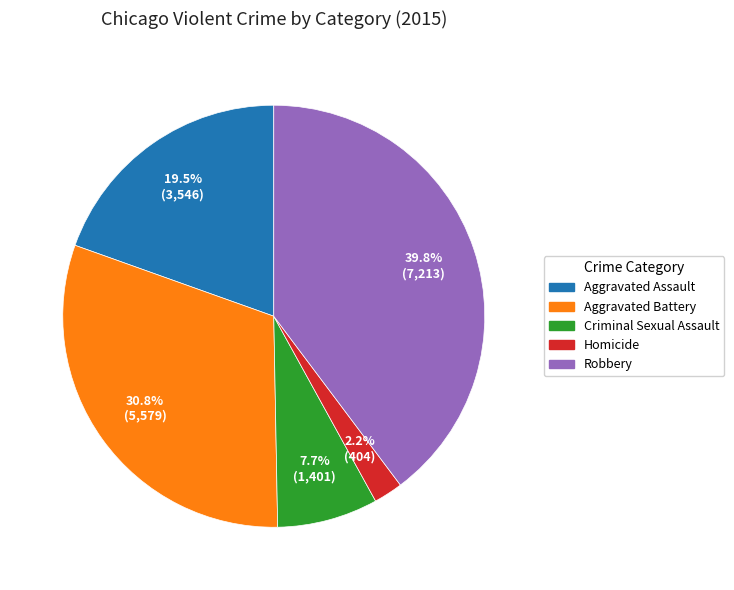

Which has a higher value, Homicide or Aggravated Battery?

Aggravated Battery